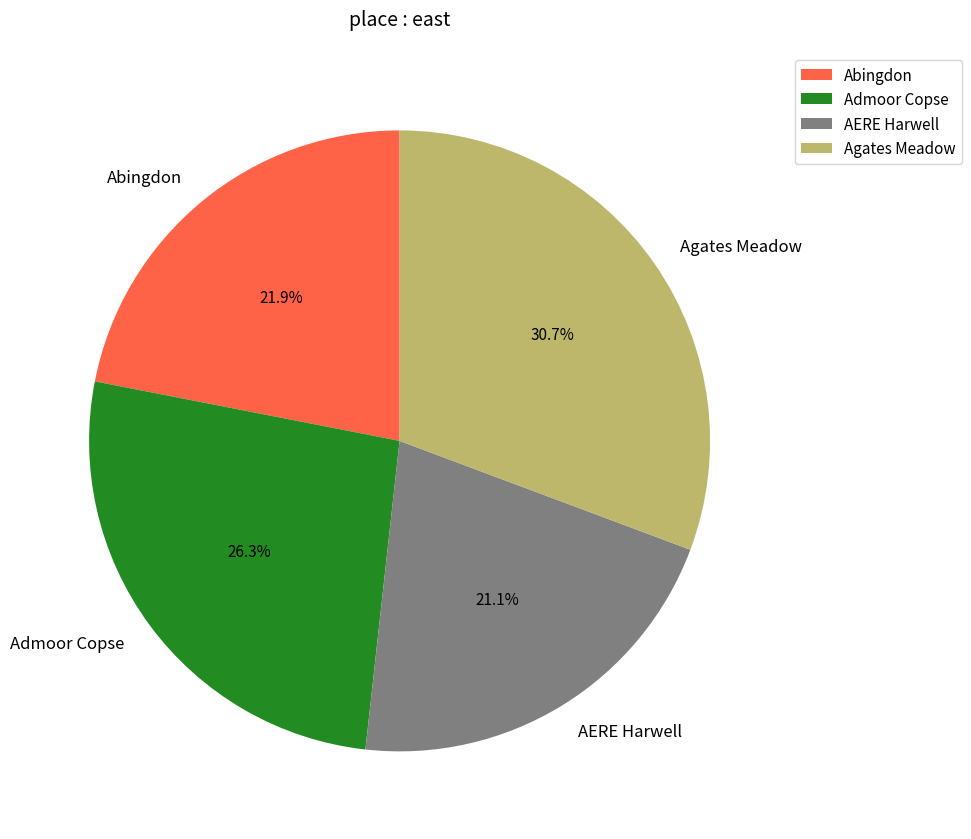

To the nearest percent, what is the average slice percentage?

25%